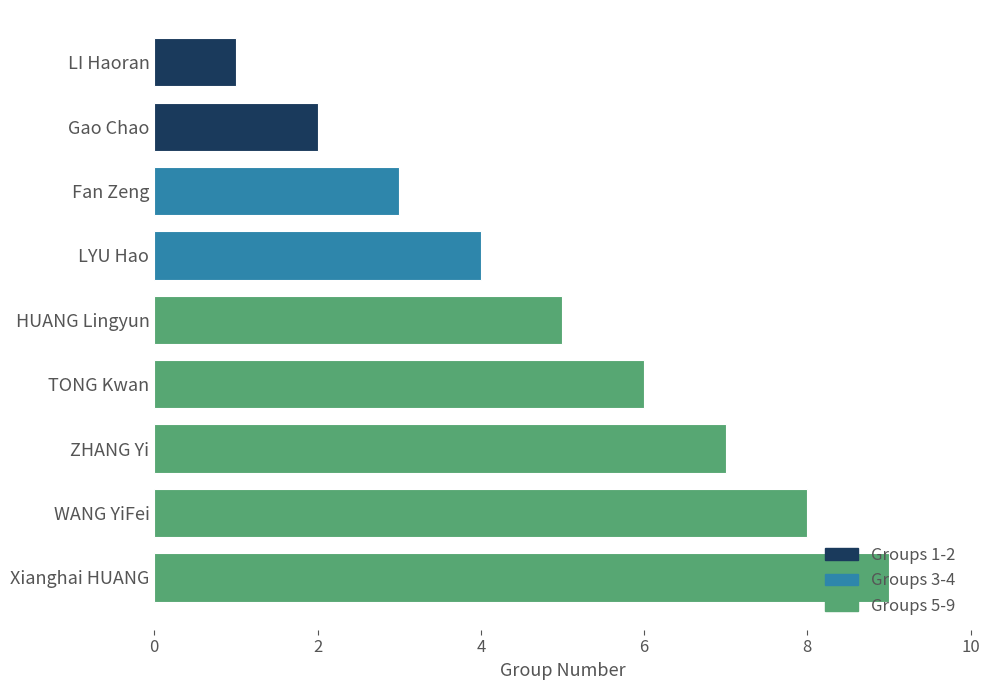

What is the difference between the maximum and minimum values?

8